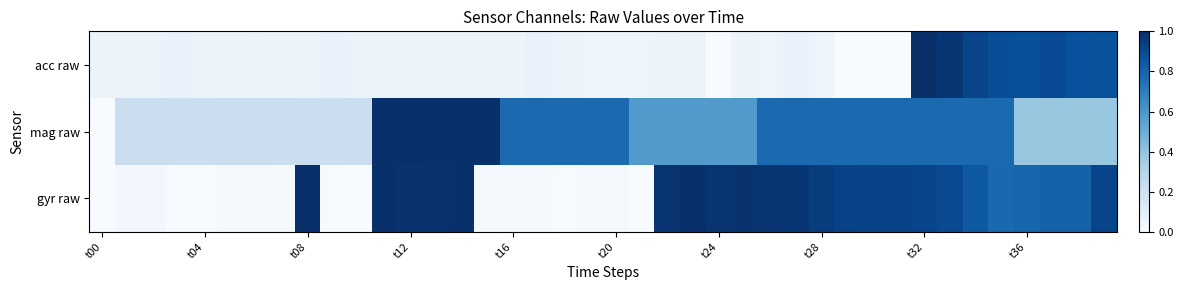

How many categories are shown in the chart?

40